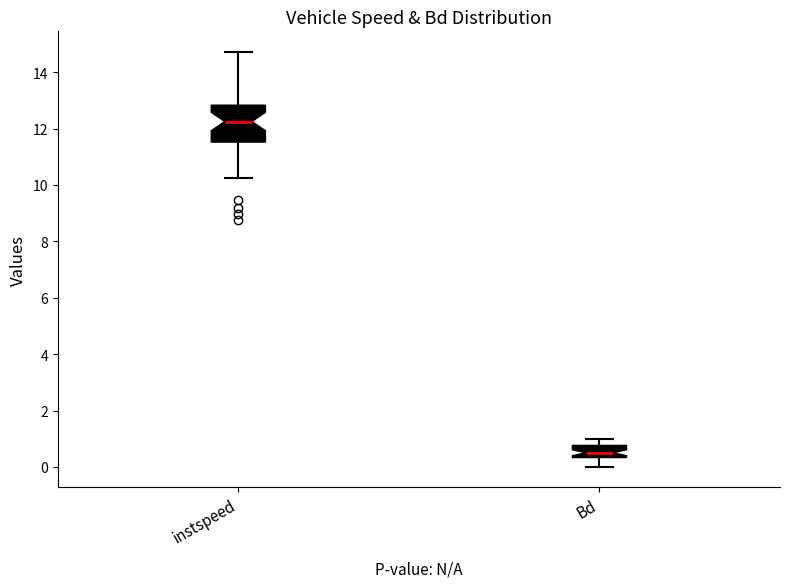

Which box is the tallest, from its lower edge to its upper edge?

instspeed